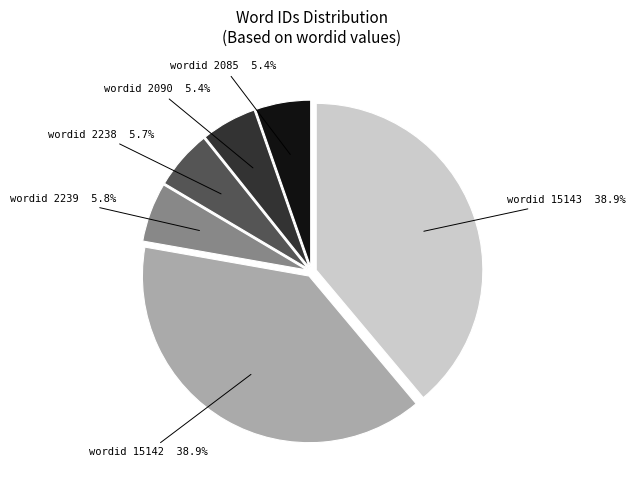

Is the sum of wordid 2085 5.4% and wordid 2238 5.7% greater than half?

No